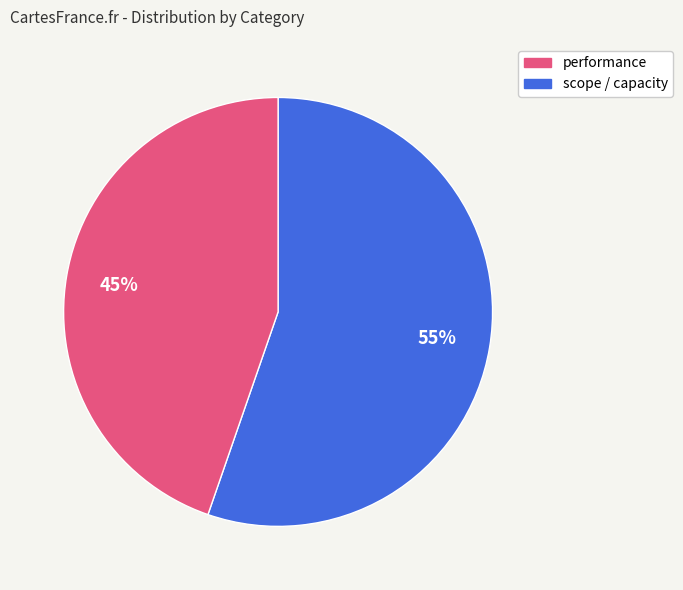

Count the number of slices in the pie.

2